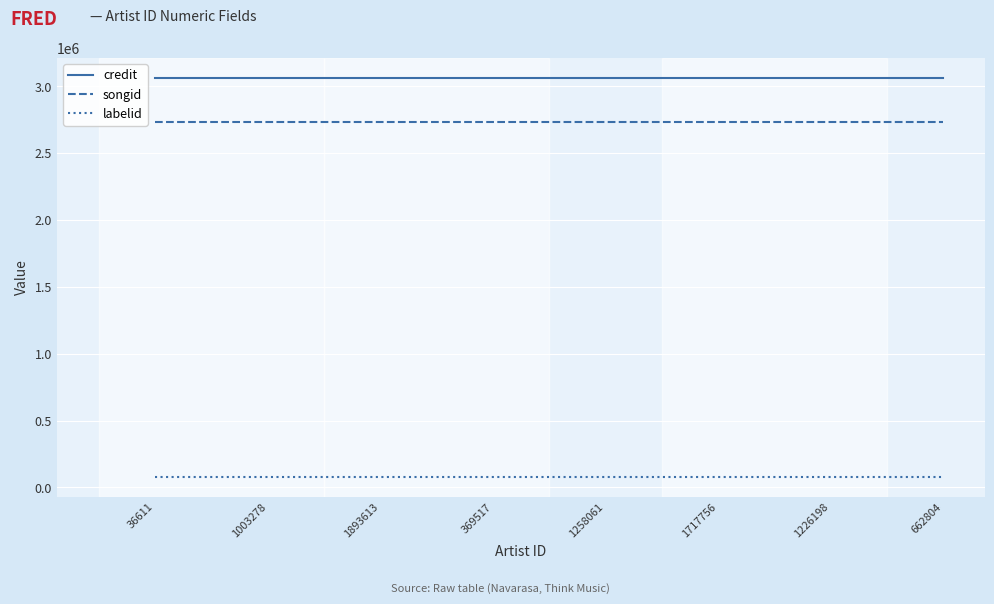

Does the chart have visible grid lines?

Yes